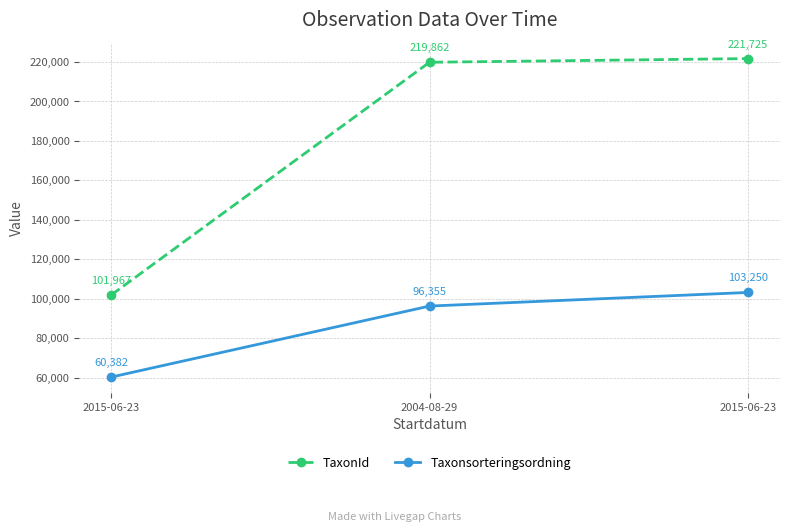

Reading left to right, what are all the values shown in this chart?

TaxonId: 101967	219862	221725
Taxonsorteringsordning: 60382	96355	103250